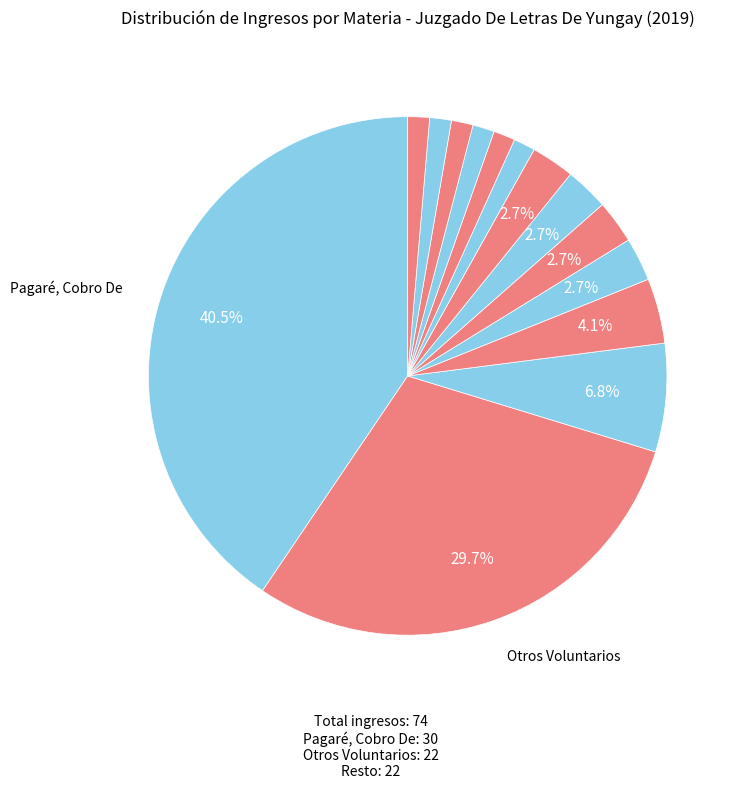

How many segments does this pie chart have?

14